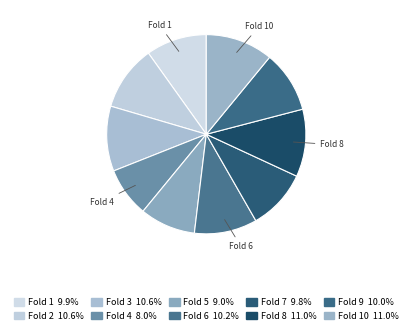

What is the smallest slice in the pie chart?

Fold 4